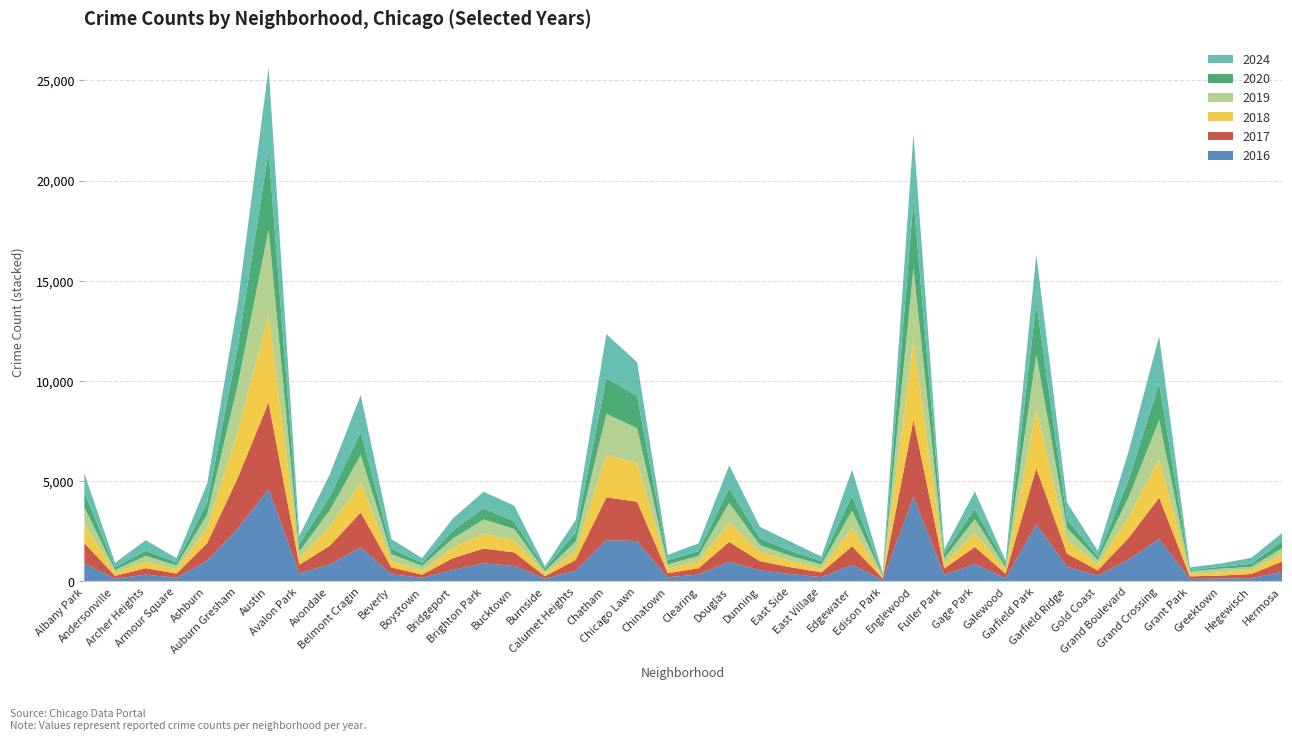

Reading left to right, what are all the values shown in this chart?

2017: Albany Park=1006	Andersonville=147	Archer Heights=324	Armour Square=206	Ashburn=883	Auburn Gresham=2527	Austin=4315	Avalon Park=434	Avondale=931	Belmont Cragin=1748	Beverly=344	Boystown=159	Bridgeport=580	Brighton Park=734	Bucktown=681	Burnside=125	Calumet Heights=537	Chatham=2136	Chicago Lawn=1963	Chinatown=200	Clearing=314	Douglas=993	Dunning=449	East Side=337	East Village=237	Edgewater=925	Edison Park=73	Englewood=3839	Fuller Park=318	Gage Park=850	Galewood=229	Garfield Park=2789	Garfield Ridge=642	Gold Coast=269	Grand Boulevard=1070	Grand Crossing=2053	Grant Park=133	Greektown=144	Hegewisch=211	Hermosa=506
2020: Albany Park=741	Andersonville=134	Archer Heights=261	Armour Square=150	Ashburn=593	Auburn Gresham=1887	Austin=3919	Avalon Park=350	Avondale=694	Belmont Cragin=1139	Beverly=270	Boystown=143	Bridgeport=398	Brighton Park=561	Bucktown=374	Burnside=112	Calumet Heights=455	Chatham=1792	Chicago Lawn=1604	Chinatown=216	Clearing=237	Douglas=727	Dunning=341	East Side=253	East Village=162	Edgewater=753	Edison Park=64	Englewood=3395	Fuller Park=226	Gage Park=516	Galewood=124	Garfield Park=2584	Garfield Ridge=432	Gold Coast=168	Grand Boulevard=870	Grand Crossing=1835	Grant Park=56	Greektown=94	Hegewisch=152	Hermosa=340
2016: Albany Park=906	Andersonville=135	Archer Heights=340	Armour Square=187	Ashburn=1029	Auburn Gresham=2653	Austin=4615	Avalon Park=401	Avondale=858	Belmont Cragin=1699	Beverly=359	Boystown=181	Bridgeport=579	Brighton Park=910	Bucktown=768	Burnside=139	Calumet Heights=538	Chatham=2061	Chicago Lawn=2015	Chinatown=213	Clearing=344	Douglas=979	Dunning=564	East Side=373	East Village=216	Edgewater=826	Edison Park=81	Englewood=4228	Fuller Park=330	Gage Park=870	Galewood=162	Garfield Park=2852	Garfield Ridge=738	Gold Coast=287	Grand Boulevard=1095	Grand Crossing=2126	Grant Park=124	Greektown=149	Hegewisch=163	Hermosa=482
2024: Albany Park=946	Andersonville=223	Archer Heights=520	Armour Square=212	Ashburn=943	Auburn Gresham=2163	Austin=4161	Avalon Park=413	Avondale=1108	Belmont Cragin=1844	Beverly=475	Boystown=246	Bridgeport=601	Brighton Park=823	Bucktown=785	Burnside=115	Calumet Heights=619	Chatham=2185	Chicago Lawn=1685	Chinatown=260	Clearing=387	Douglas=1146	Dunning=570	East Side=456	East Village=233	Edgewater=1295	Edison Park=87	Englewood=3295	Fuller Park=228	Gage Park=863	Galewood=189	Garfield Park=2400	Garfield Ridge=836	Gold Coast=293	Grand Boulevard=1410	Grand Crossing=2331	Grant Park=139	Greektown=163	Hegewisch=299	Hermosa=413
2018: Albany Park=963	Andersonville=145	Archer Heights=316	Armour Square=206	Ashburn=751	Auburn Gresham=2364	Austin=4357	Avalon Park=331	Avondale=969	Belmont Cragin=1481	Beverly=337	Boystown=188	Bridgeport=519	Brighton Park=749	Bucktown=596	Burnside=136	Calumet Heights=446	Chatham=2123	Chicago Lawn=1938	Chinatown=228	Clearing=349	Douglas=968	Dunning=458	East Side=317	East Village=179	Edgewater=926	Edison Park=62	Englewood=3945	Fuller Park=245	Gage Park=693	Galewood=174	Garfield Park=2955	Garfield Ridge=655	Gold Coast=294	Grand Boulevard=1035	Grand Crossing=1917	Grant Park=126	Greektown=161	Hegewisch=214	Hermosa=374
2019: Albany Park=830	Andersonville=150	Archer Heights=299	Armour Square=202	Ashburn=684	Auburn Gresham=2302	Austin=4260	Avalon Park=343	Avondale=807	Belmont Cragin=1386	Beverly=328	Boystown=249	Bridgeport=466	Brighton Park=701	Bucktown=575	Burnside=122	Calumet Heights=469	Chatham=2040	Chicago Lawn=1731	Chinatown=214	Clearing=271	Douglas=981	Dunning=343	East Side=247	East Village=215	Edgewater=852	Edison Park=60	Englewood=3619	Fuller Park=262	Gage Park=699	Galewood=158	Garfield Park=2721	Garfield Ridge=633	Gold Coast=222	Grand Boulevard=981	Grand Crossing=1961	Grant Park=126	Greektown=185	Hegewisch=141	Hermosa=299